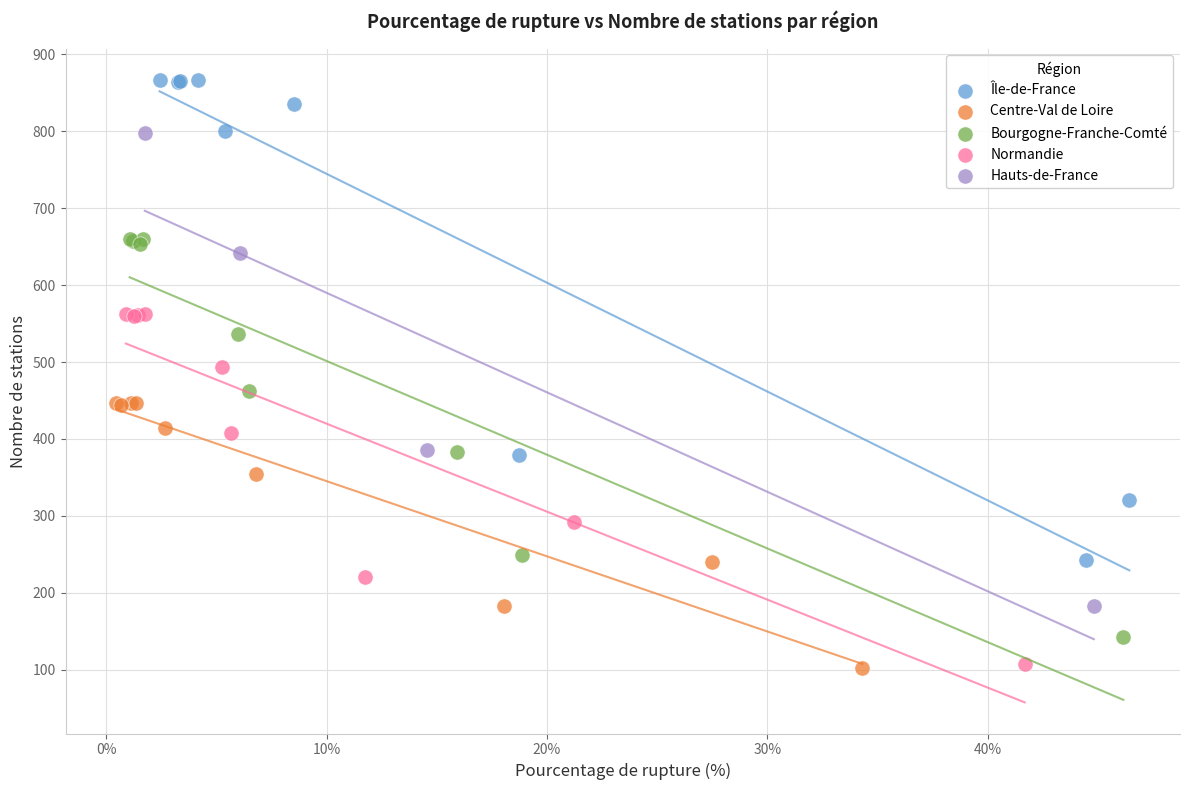

Which series reaches the maximum Y coordinate?

Île-de-France